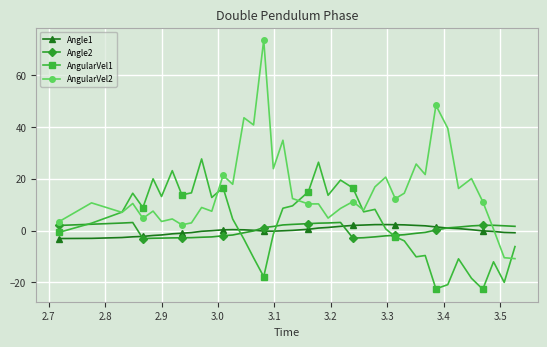

What is the greatest value displayed?

73.5